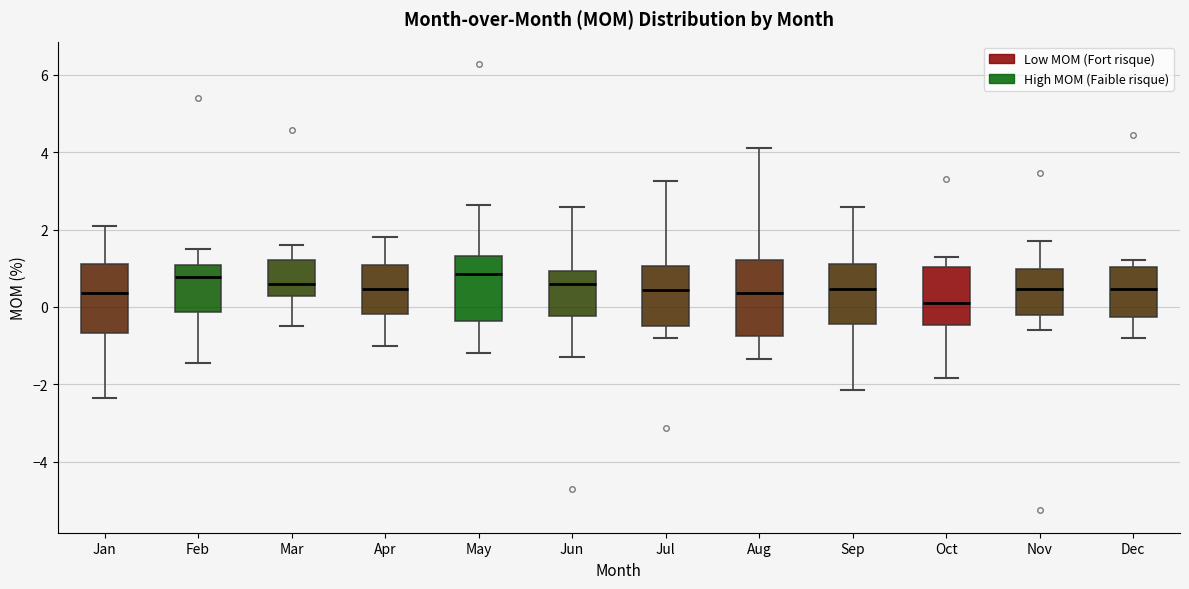

Where does the lower whisker of the box for Mar end on the y-axis? The values are not printed on the chart, so give them approximately, as read against the axis.

-0.4